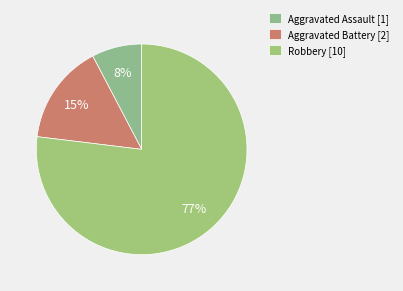

Rank the categories by value from highest to lowest.

Robbery, Aggravated Battery, Aggravated Assault